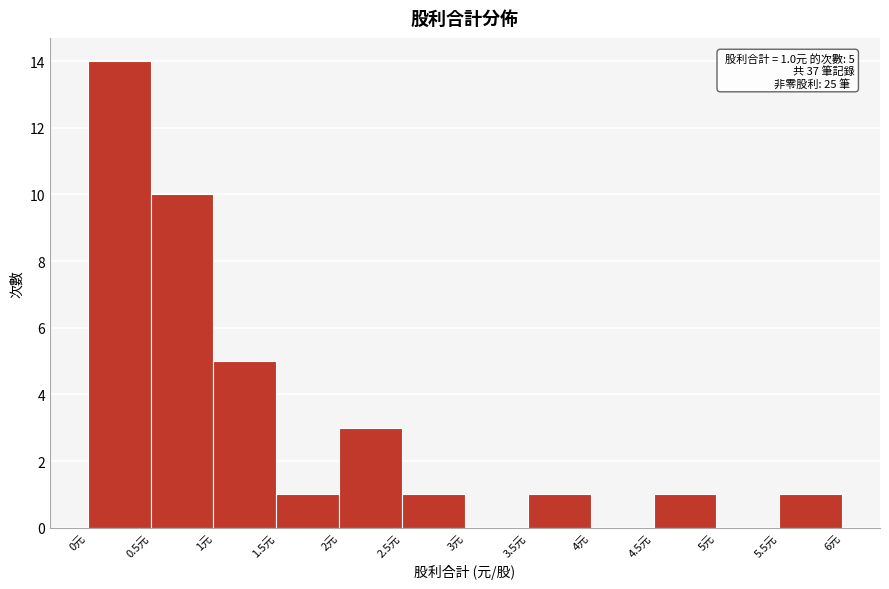

Which range on the x-axis has the tallest bar?

0.0 to 0.5